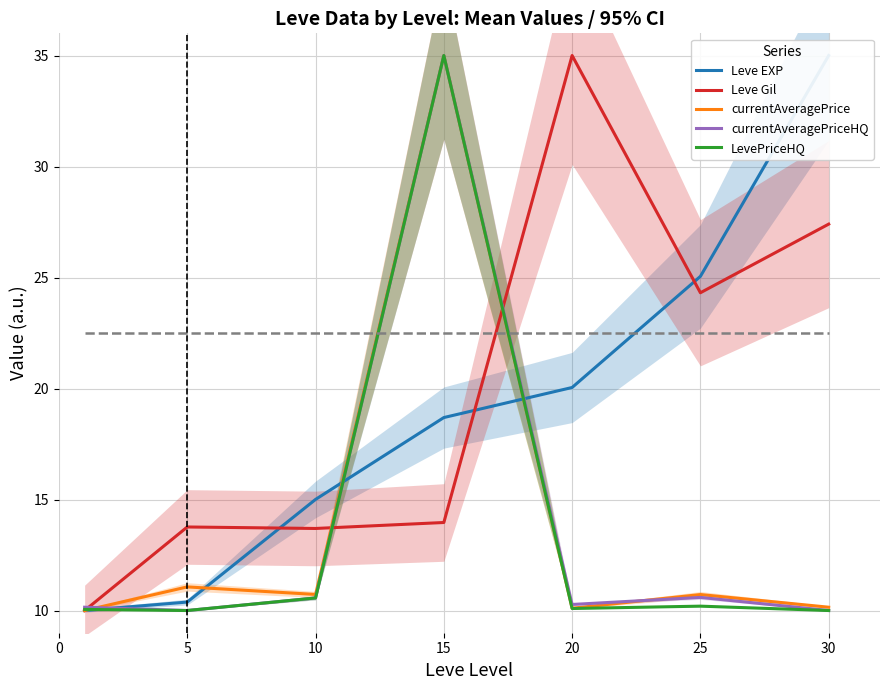

Between 5 and 20, which series saw the biggest shift?

Leve Gil